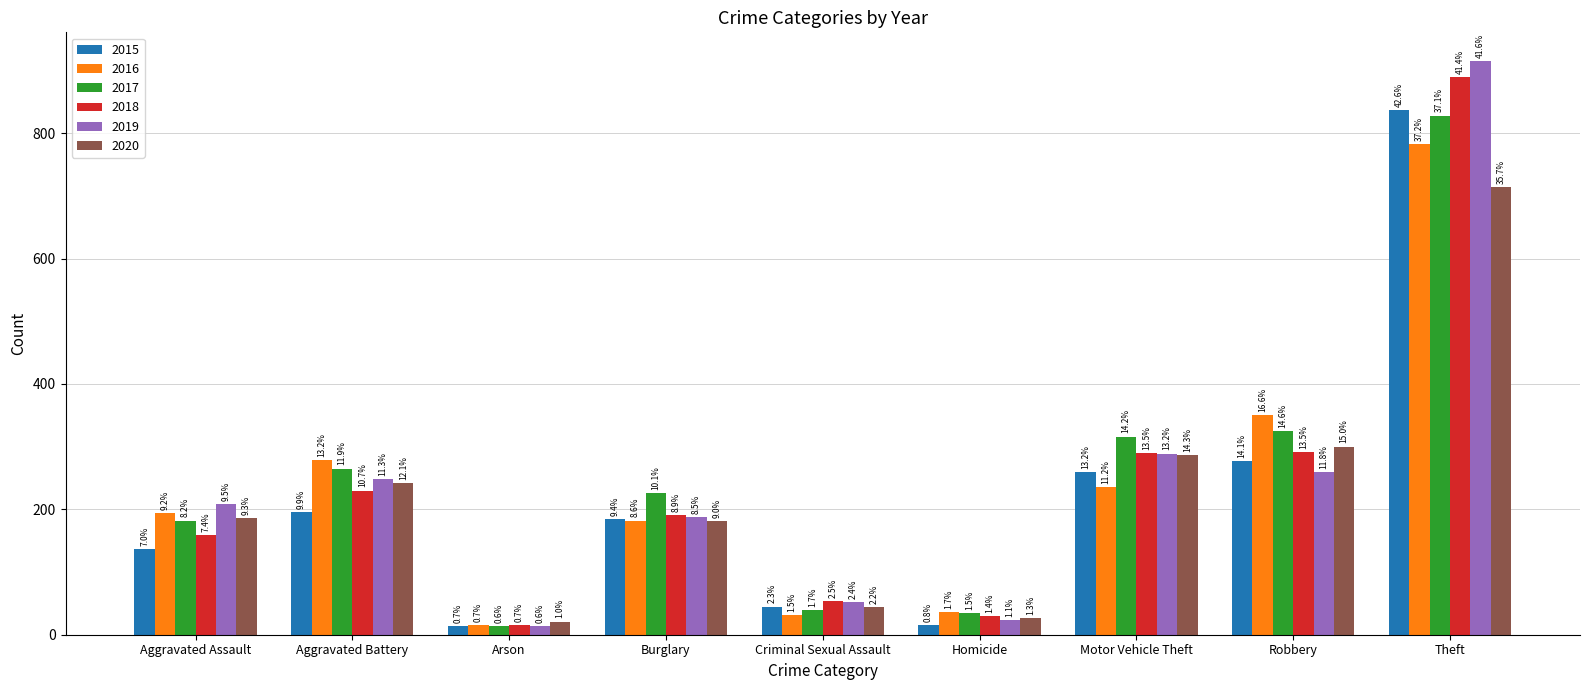

What are all the series names shown in the legend?

2015, 2016, 2017, 2018, 2019, 2020